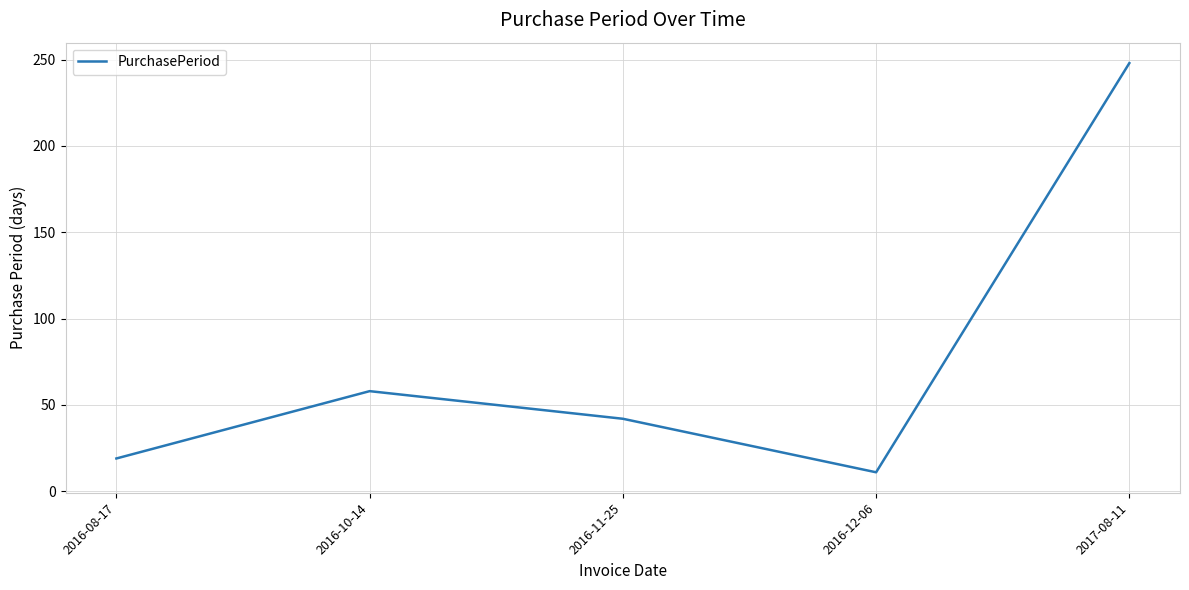

The chart shows a value of 75 at 2016-11-25. True or false?

False